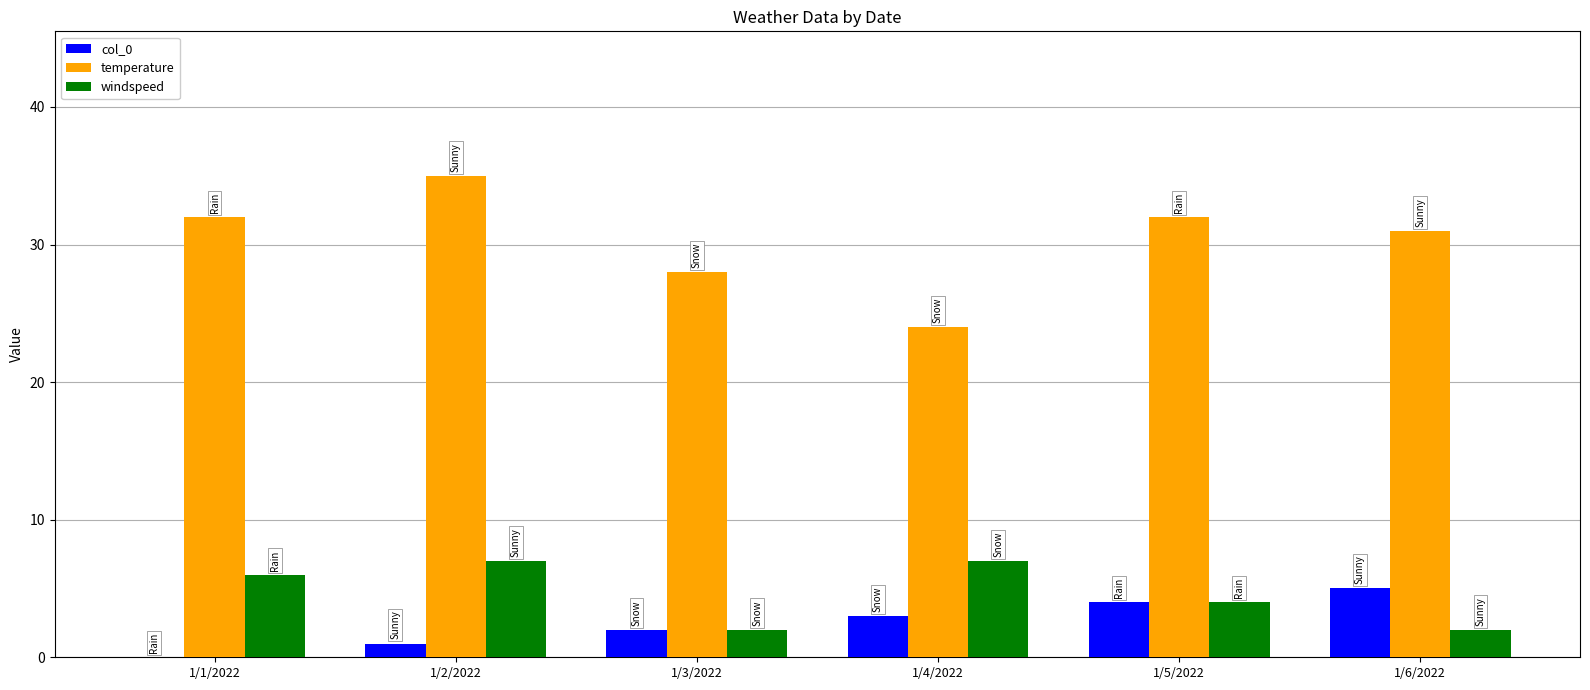

Which series has the widest spread of values?

temperature